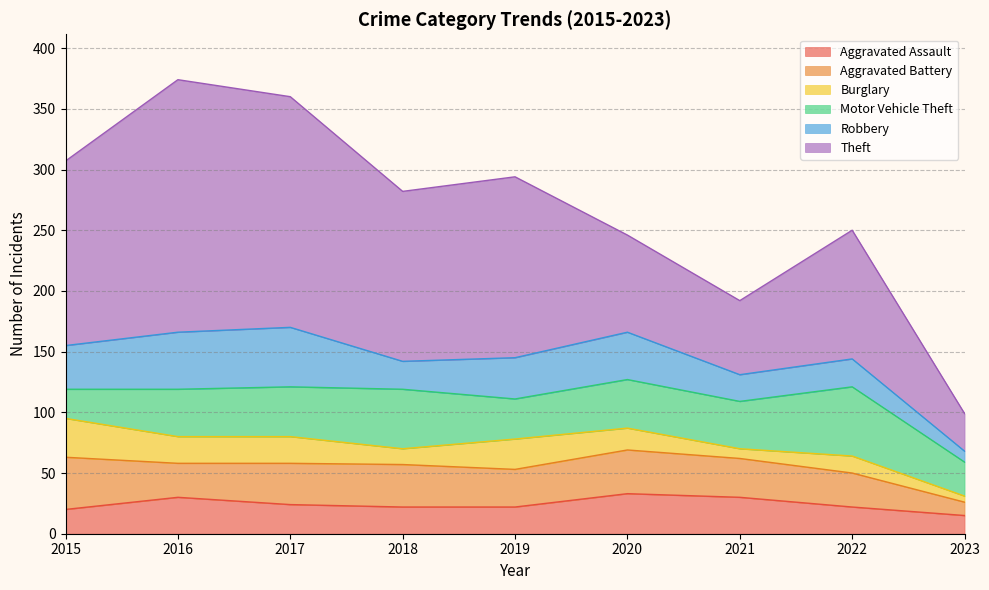

Rank the categories by Theft value from lowest to highest.

2023, 2021, 2020, 2022, 2018, 2019, 2015, 2017, 2016